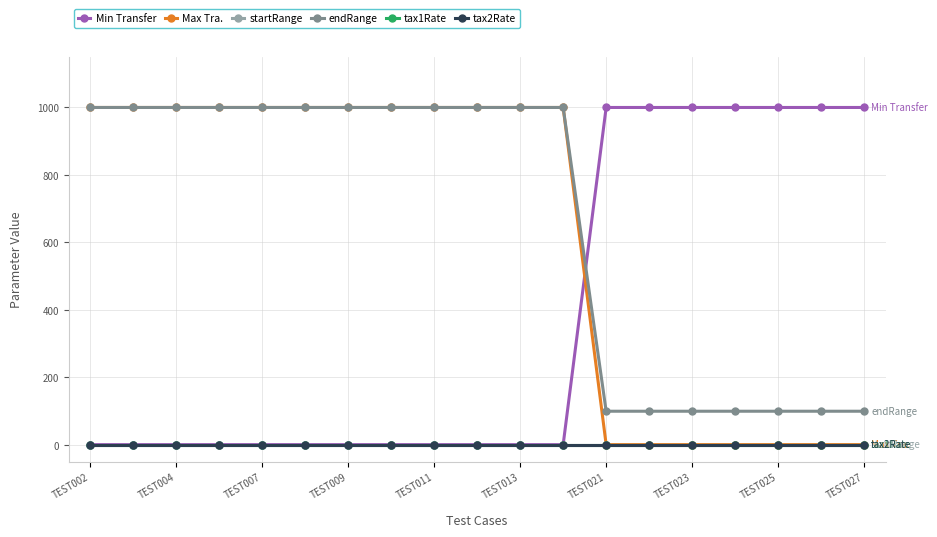

At which label is endRange closest to 550?

TEST002